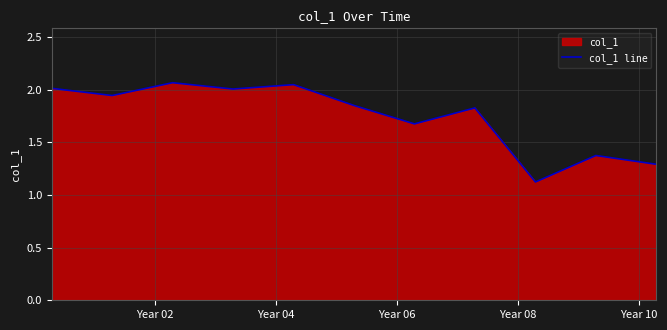

What is the minimum value shown in the chart?

1.1